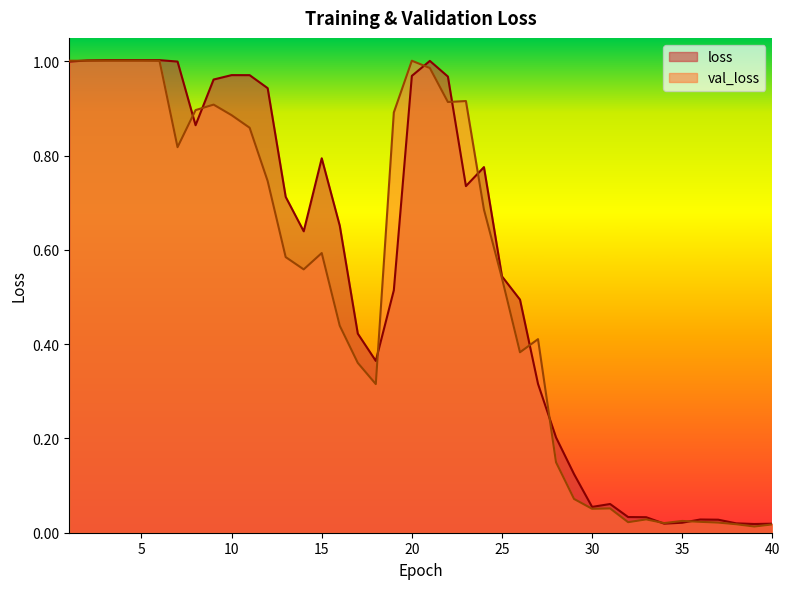

Rank the series by their average value, from lowest to highest.

val_loss, loss